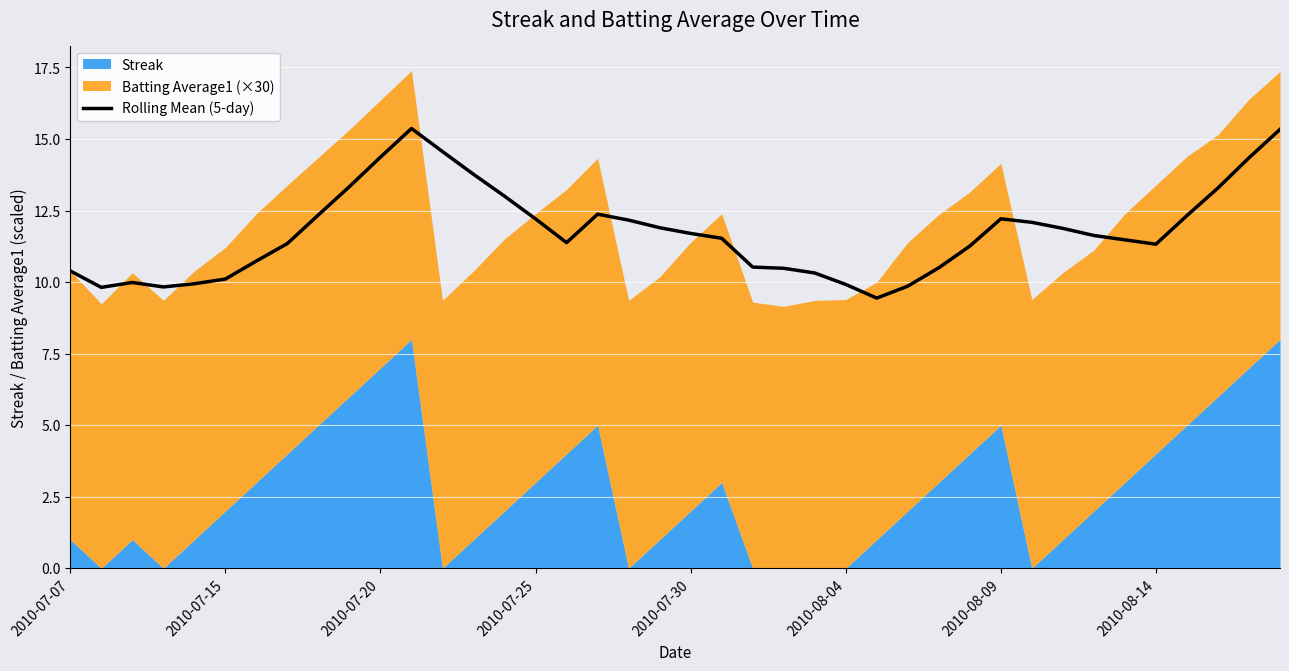

Where is the data nearest to the value 12?

31